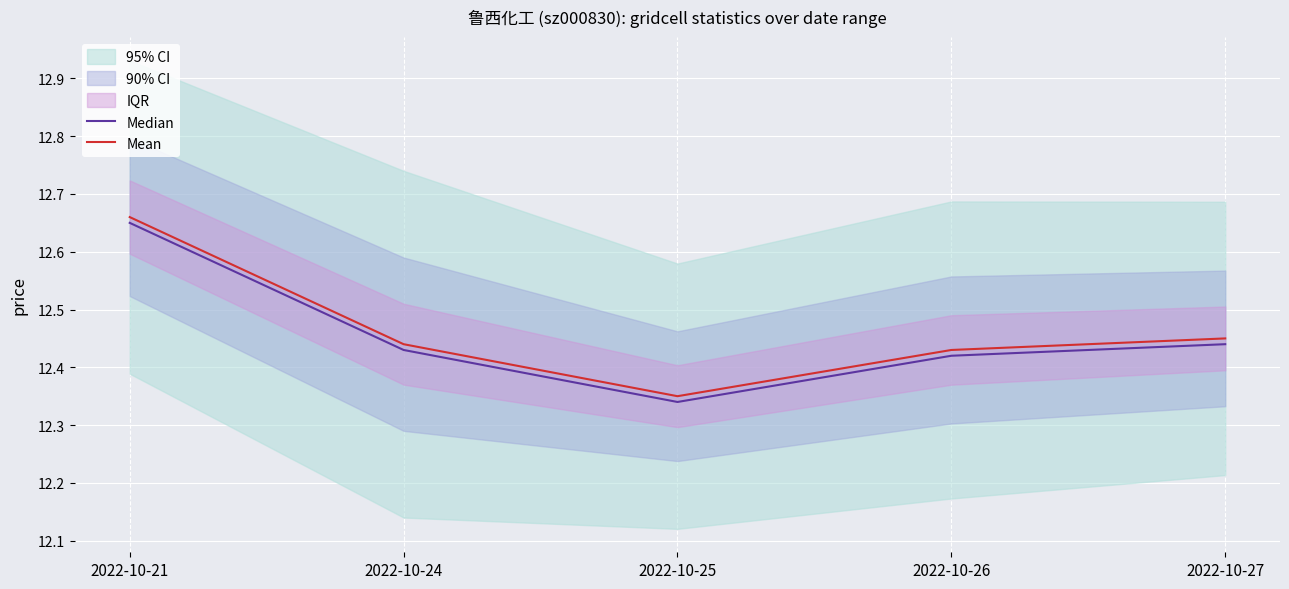

List the series in order of their peak value, lowest first.

Median, Mean